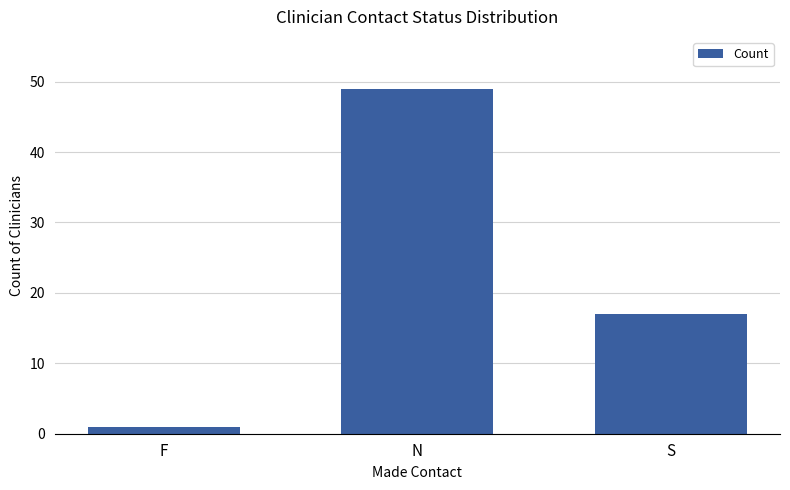

Count the number of data series in this chart.

1